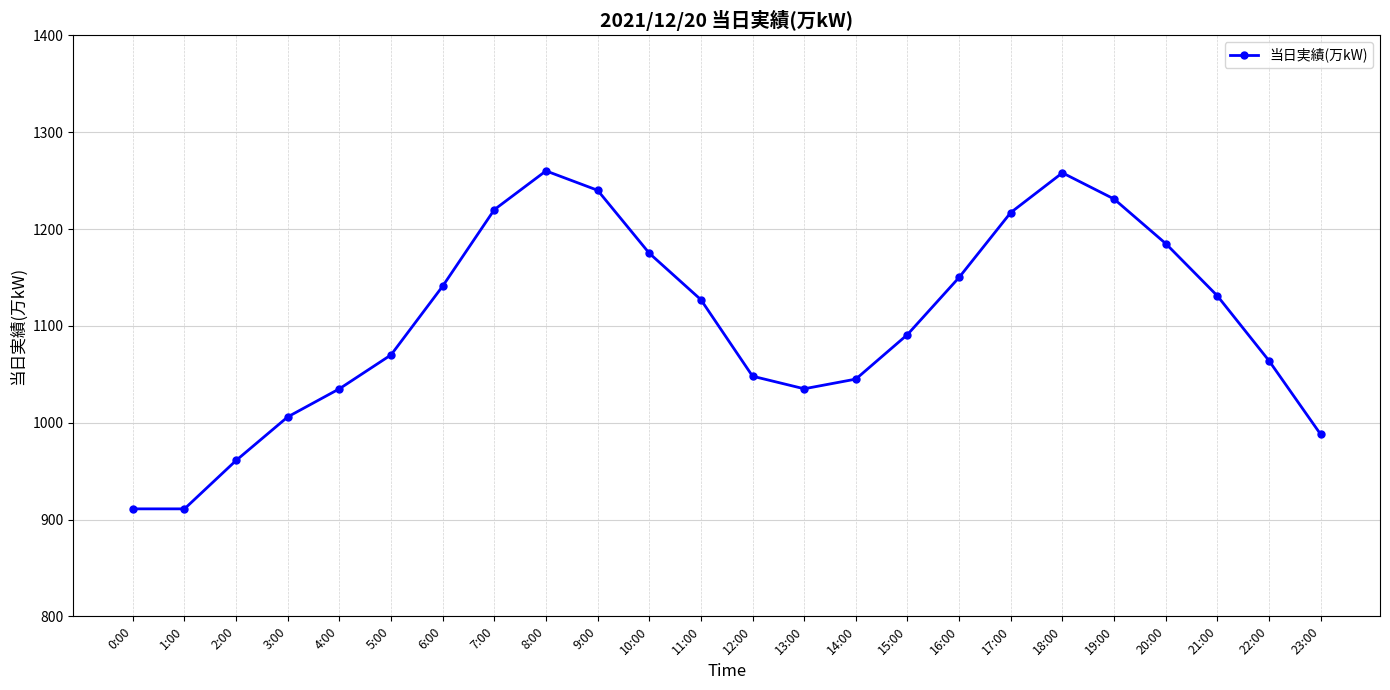

What is the difference between the values at 2:00 and 0:00?

50